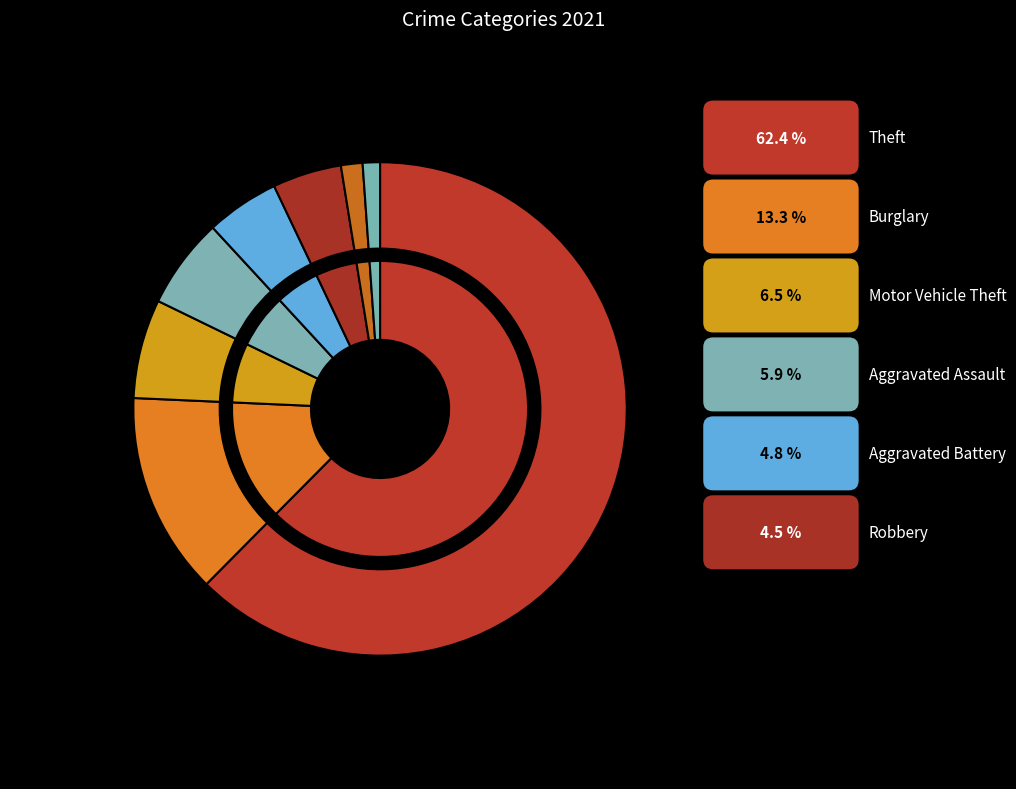

Between Homicide and Burglary, which is larger?

Burglary